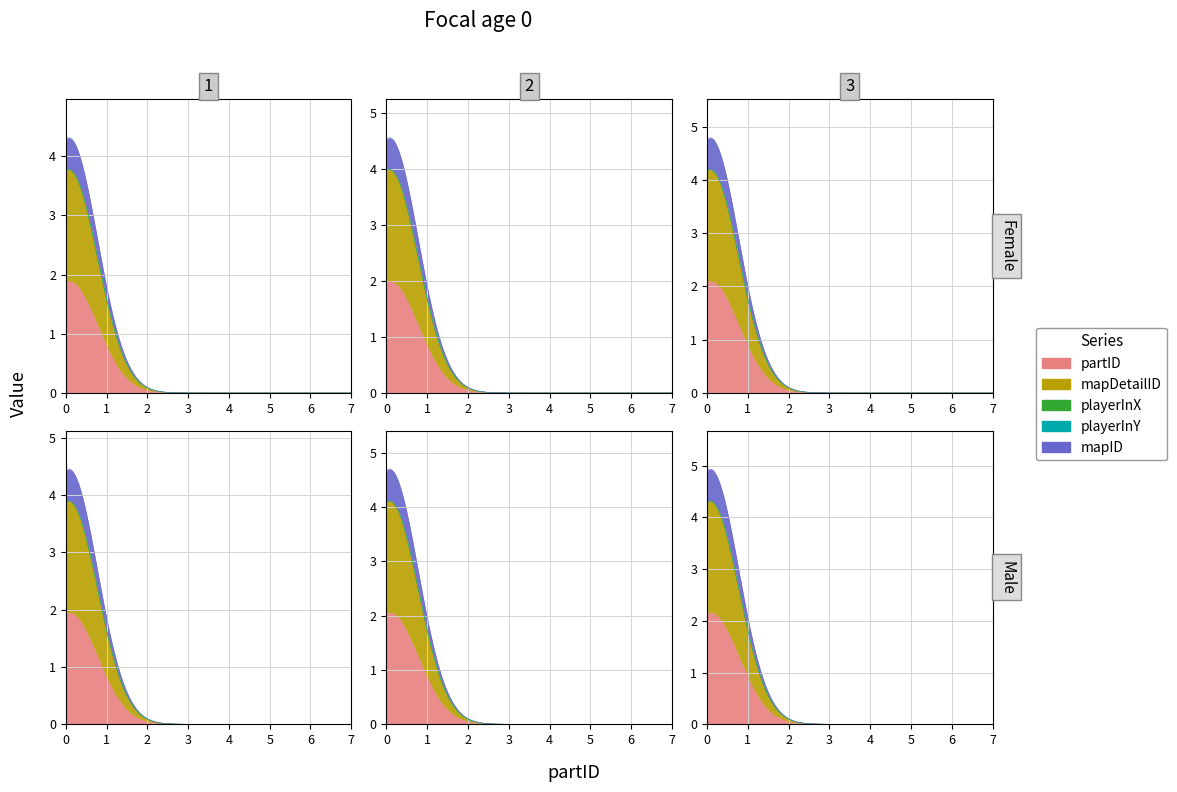

How many lines are shown in the chart?

5